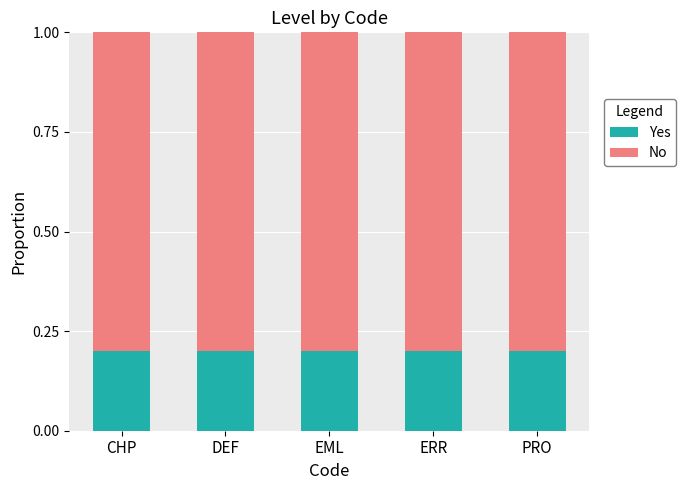

What is the total value across all series at ERR?

1.0